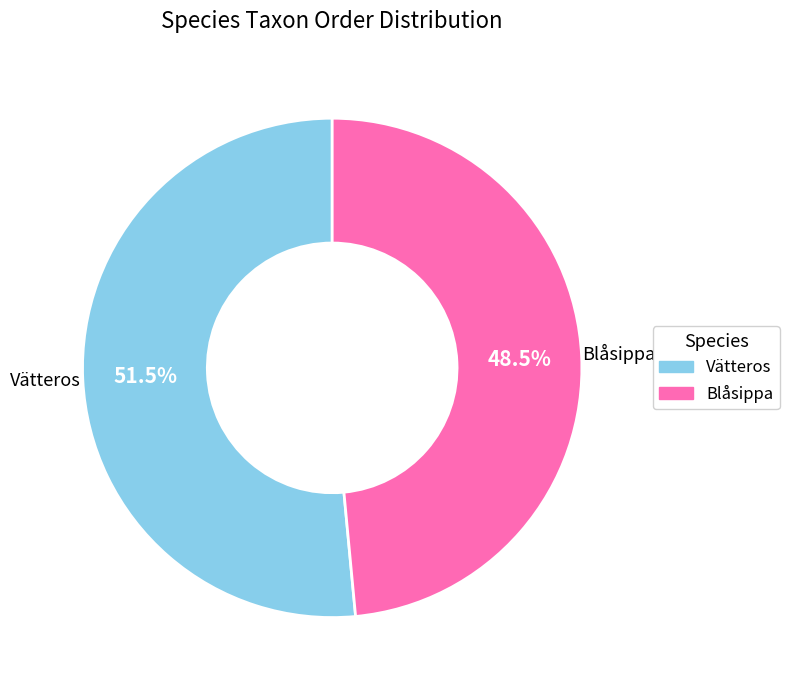

How much of the chart is everything except Vätteros?

48.5%